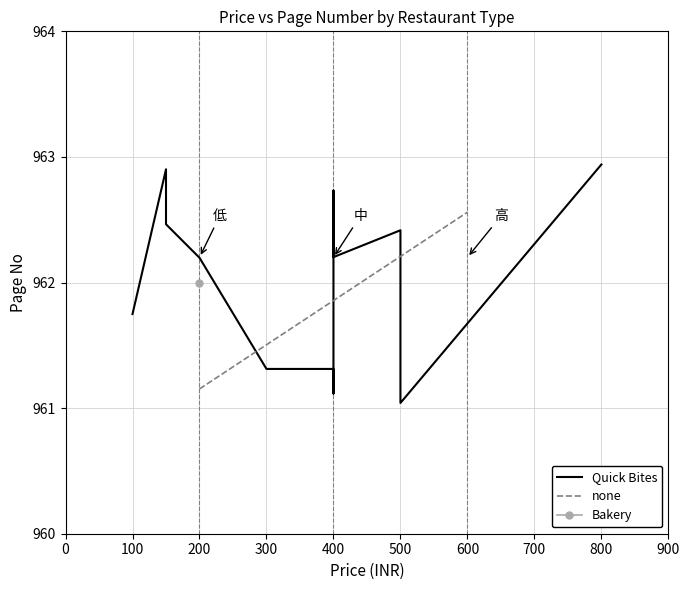

What is the average value of the PAGE NO series?

962